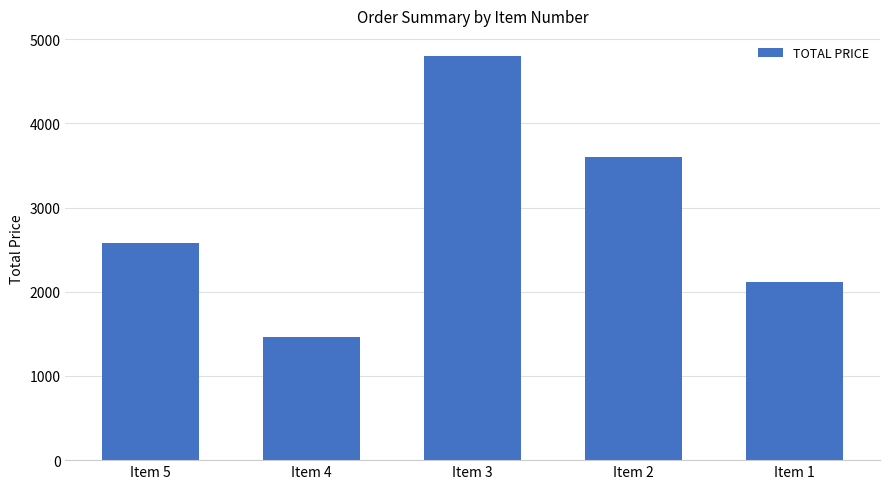

Rank the categories by value from lowest to highest.

Item 4, Item 1, Item 5, Item 2, Item 3